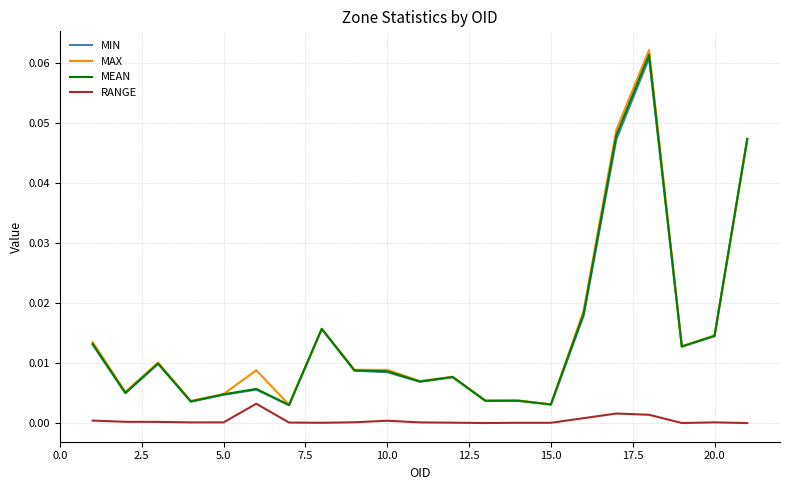

Which series has the largest range (max minus min)?

MAX